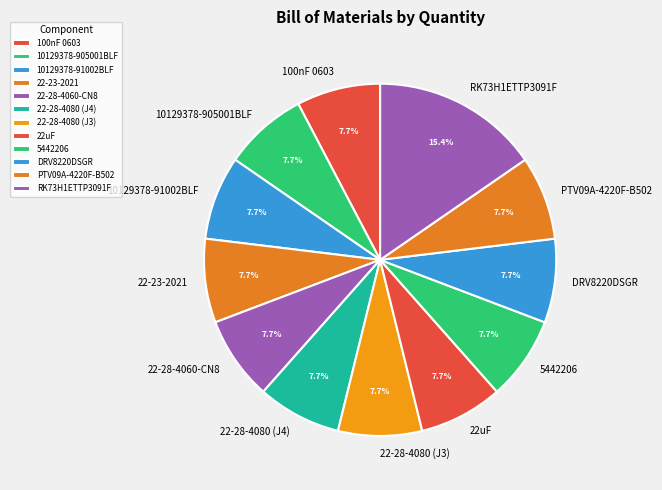

Does any single category account for the majority?

No